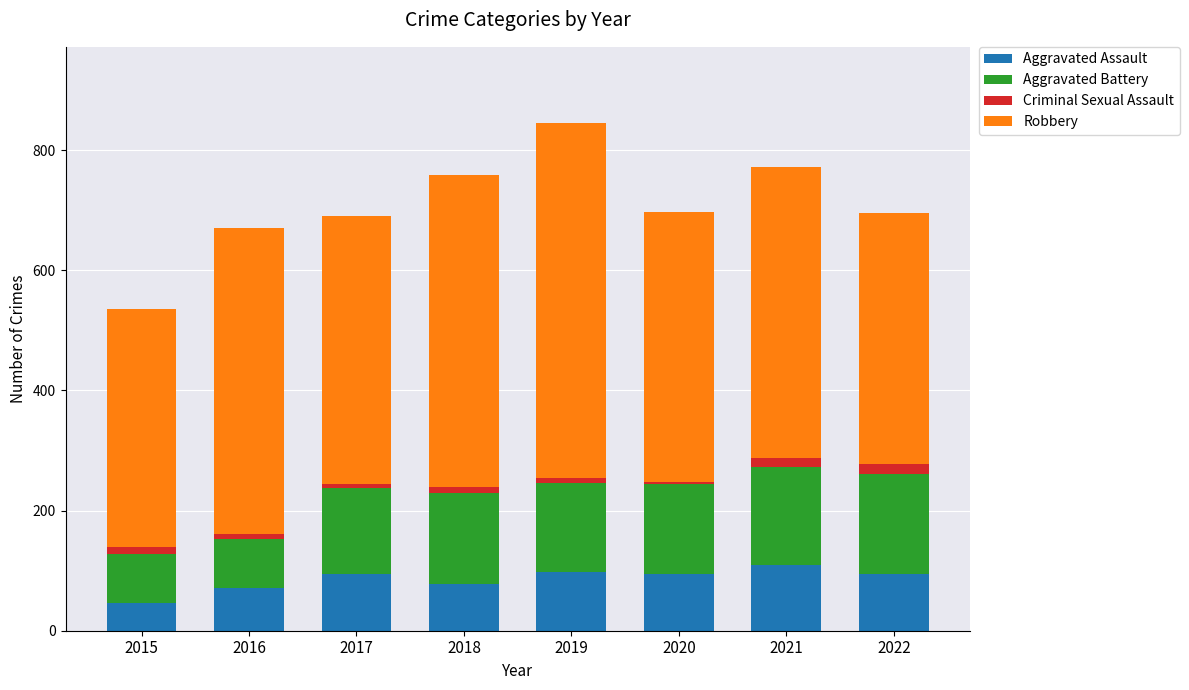

Count the number of data series in this chart.

4